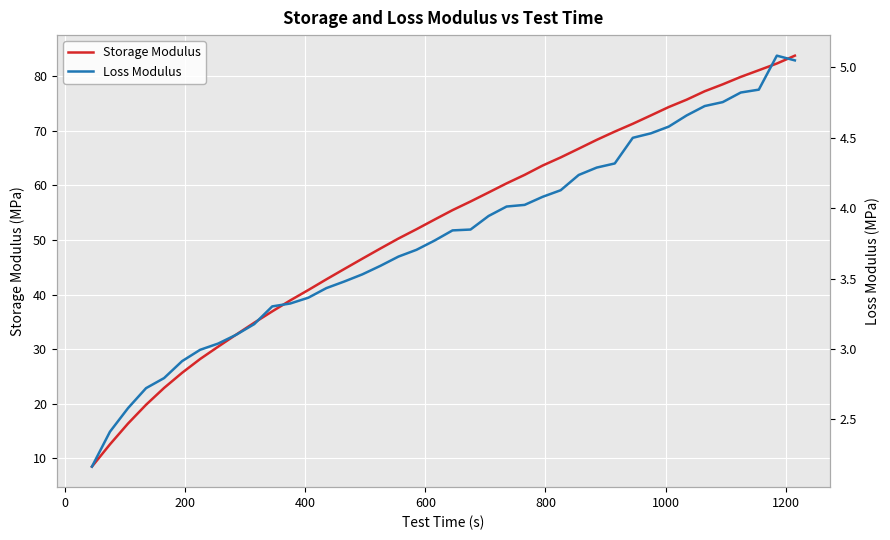

Reading left to right, list all the values displayed in this chart.

Storage Modulus: 8.5	12.6	16.4	19.8	22.9	25.7	28.2	30.5	32.7	34.8	36.9	38.9	40.8	42.8	44.7	46.6	48.4	50.3	52.0	53.7	55.5	57.1	58.7	60.4	61.9	63.6	65.1	66.7	68.3	69.9	71.3	72.8	74.3	75.7	77.2	78.5	79.9	81.1	82.3	83.8
Loss Modulus: 2.2	2.4	2.6	2.7	2.8	2.9	3.0	3.0	3.1	3.2	3.3	3.3	3.4	3.4	3.5	3.5	3.6	3.7	3.7	3.8	3.8	3.8	3.9	4.0	4.0	4.1	4.1	4.2	4.3	4.3	4.5	4.5	4.6	4.7	4.7	4.8	4.8	4.8	5.1	5.0